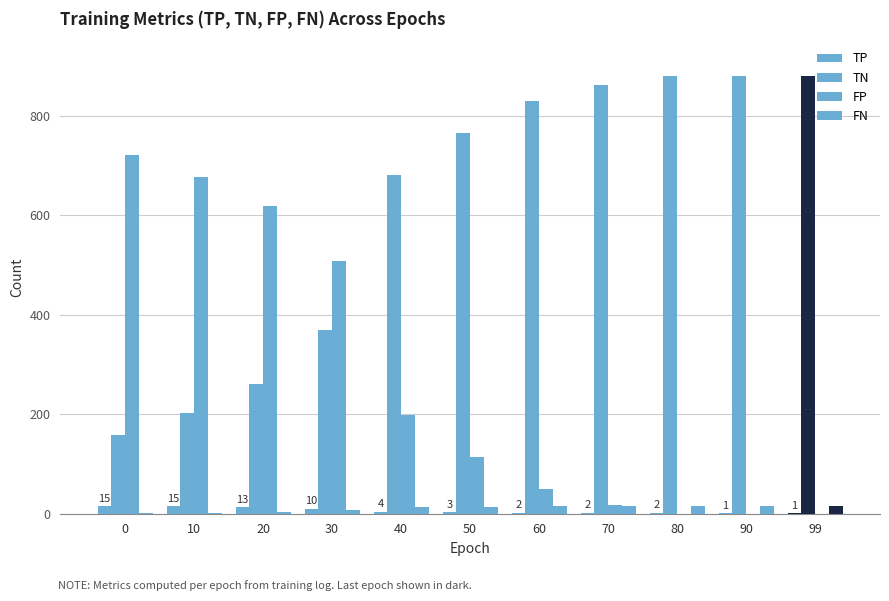

How many series are shown in this chart?

4